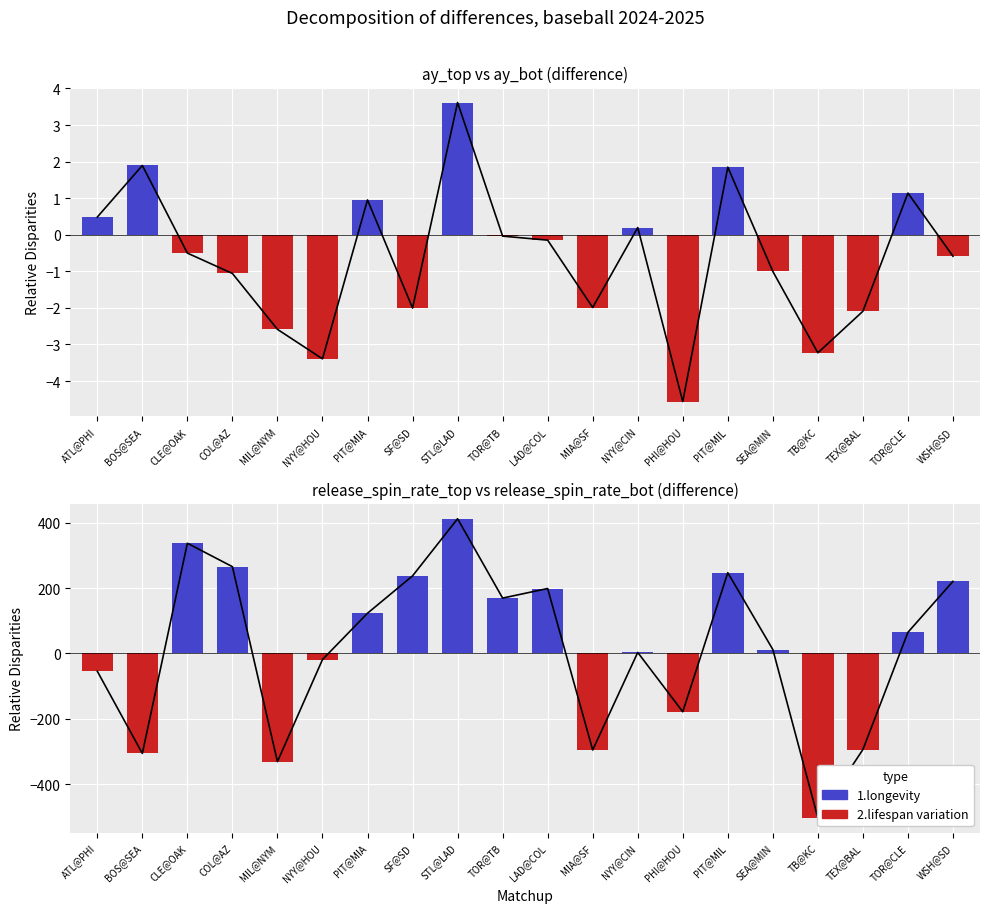

Is it true that 2.lifespan variation equals -332.4 at COL@AZ?

False